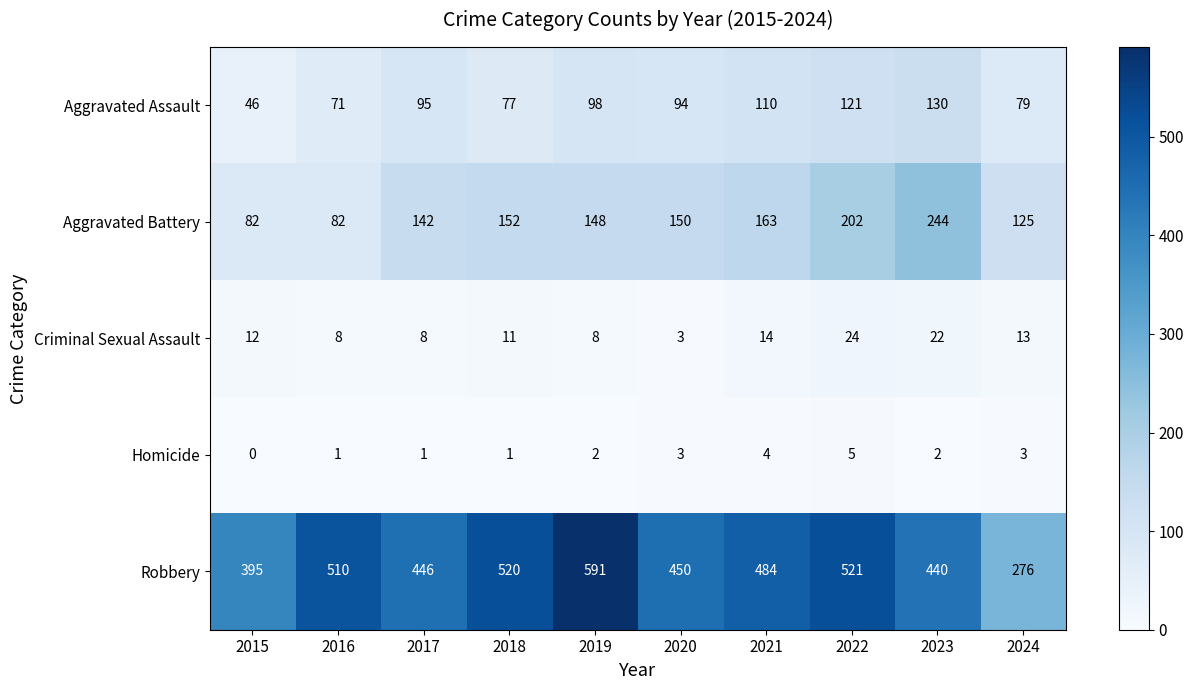

What is the difference between the maximum and minimum values in the Aggravated Assault series?

84